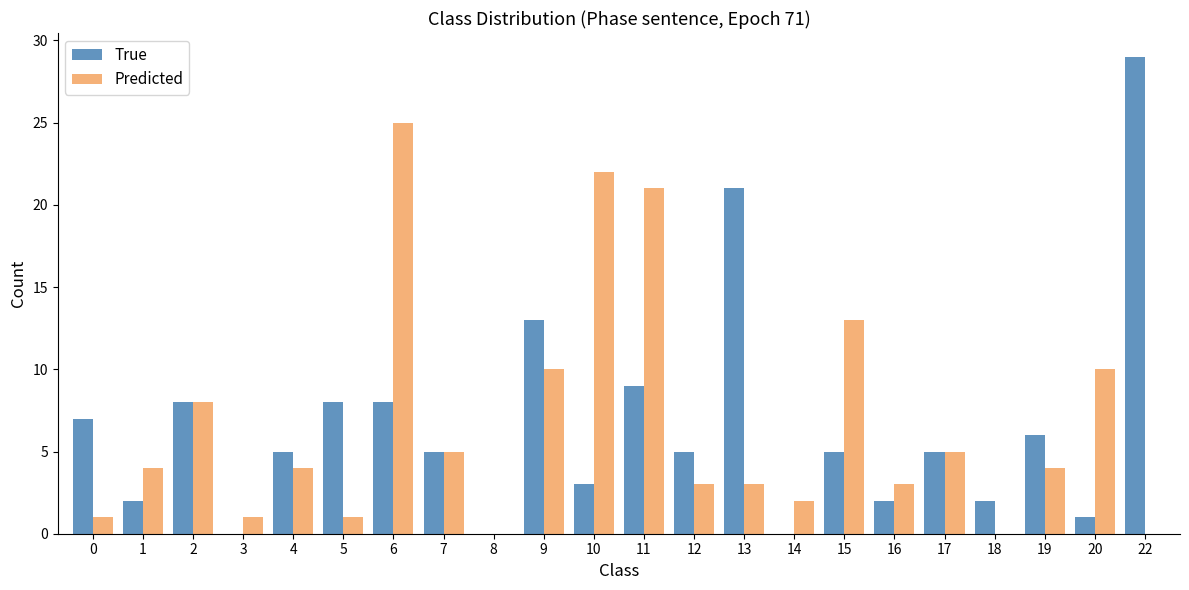

At which label is True closest to 14?

9